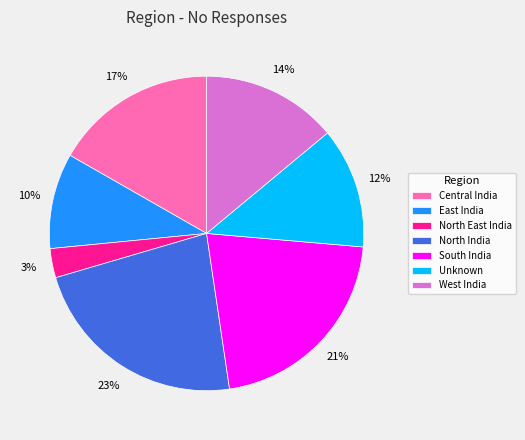

Which category has the smallest portion of the pie?

North East India